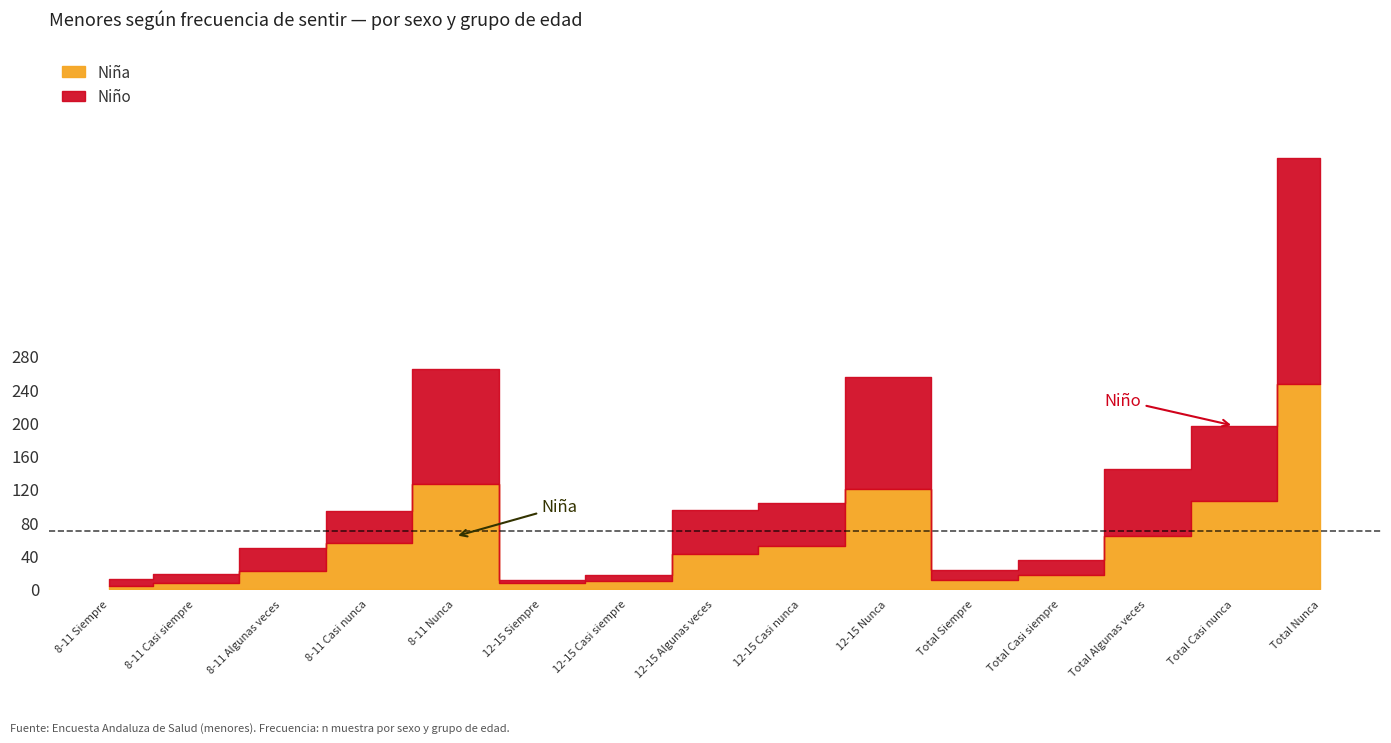

Rank the series at 12-15 Algunas veces from highest to lowest value.

Niño (n muestra), Niña (n muestra)